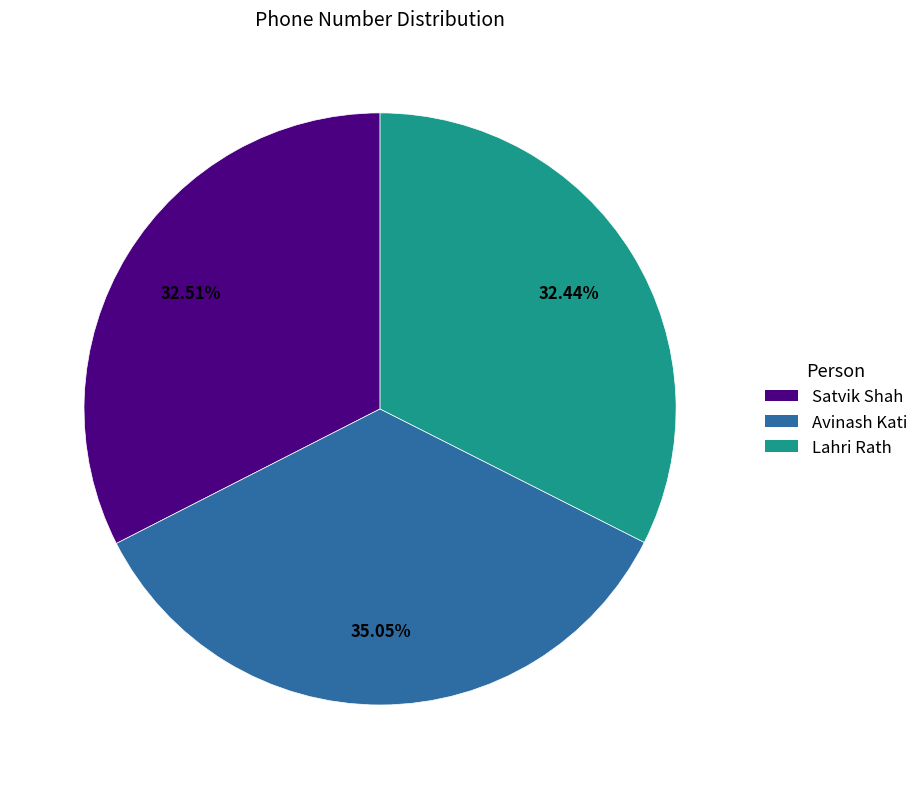

Is there any slice that represents more than half of the pie?

No